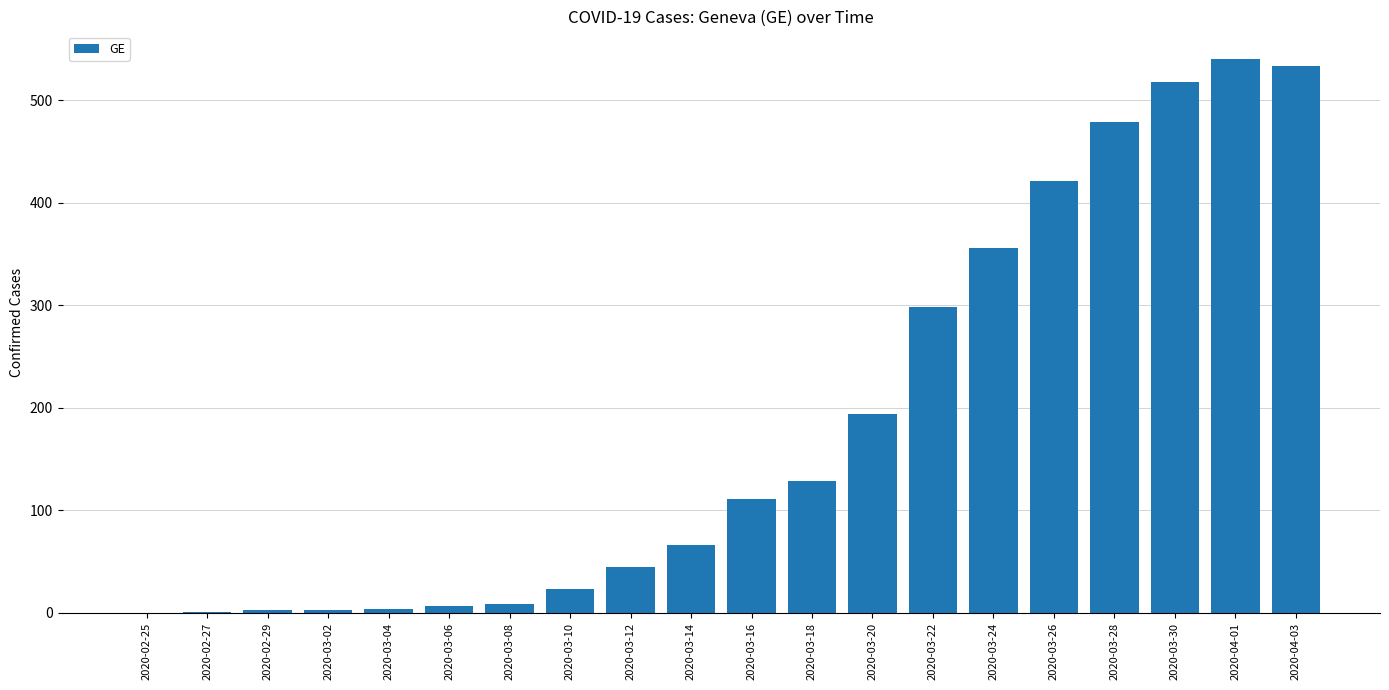

What is the greatest value displayed?

540